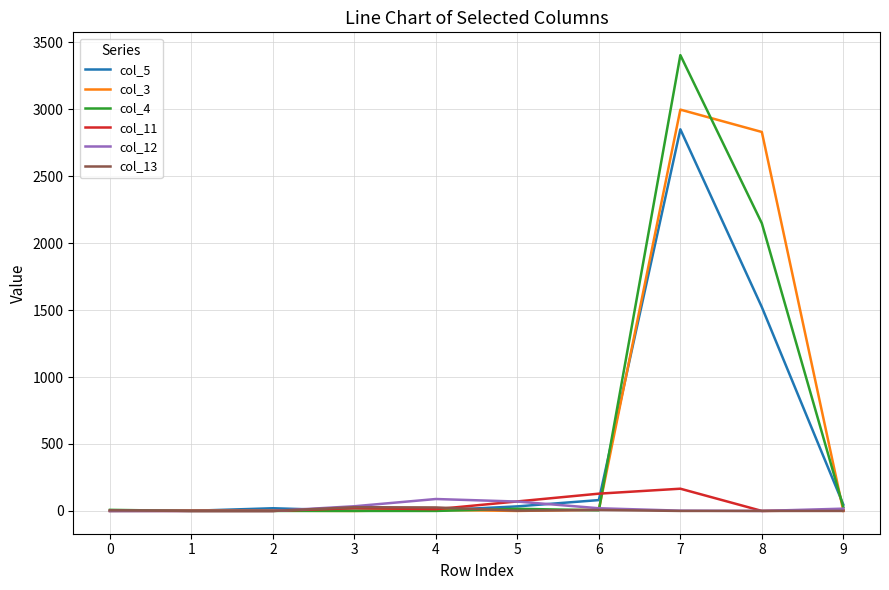

At which category is the sum across all series the highest?

7